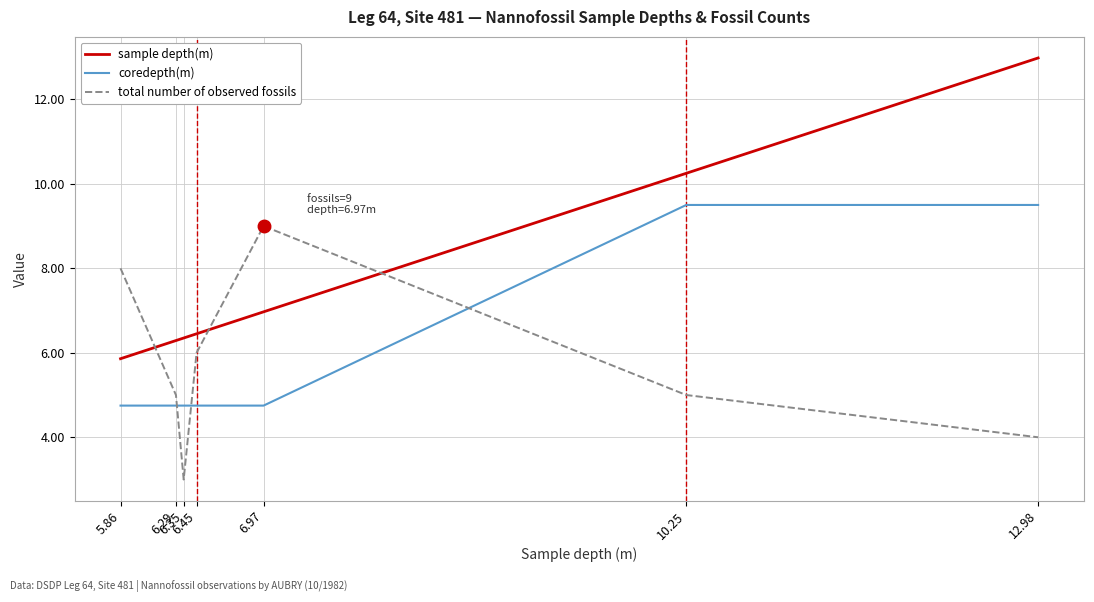

What is the difference between the maximum and minimum values in the sample depth(m) series?

7.1